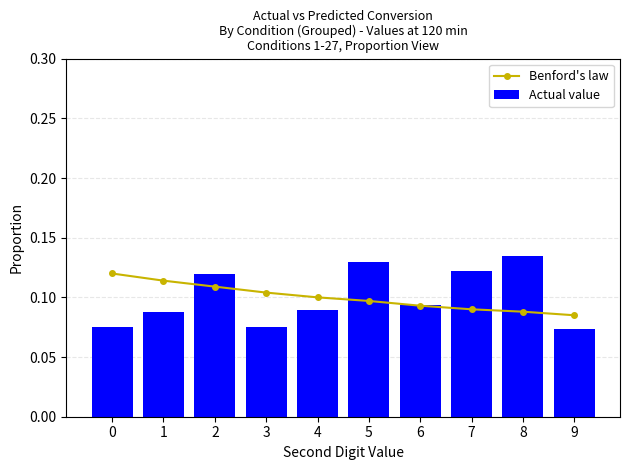

Count the Actual value values in the range 0 to 1.

10